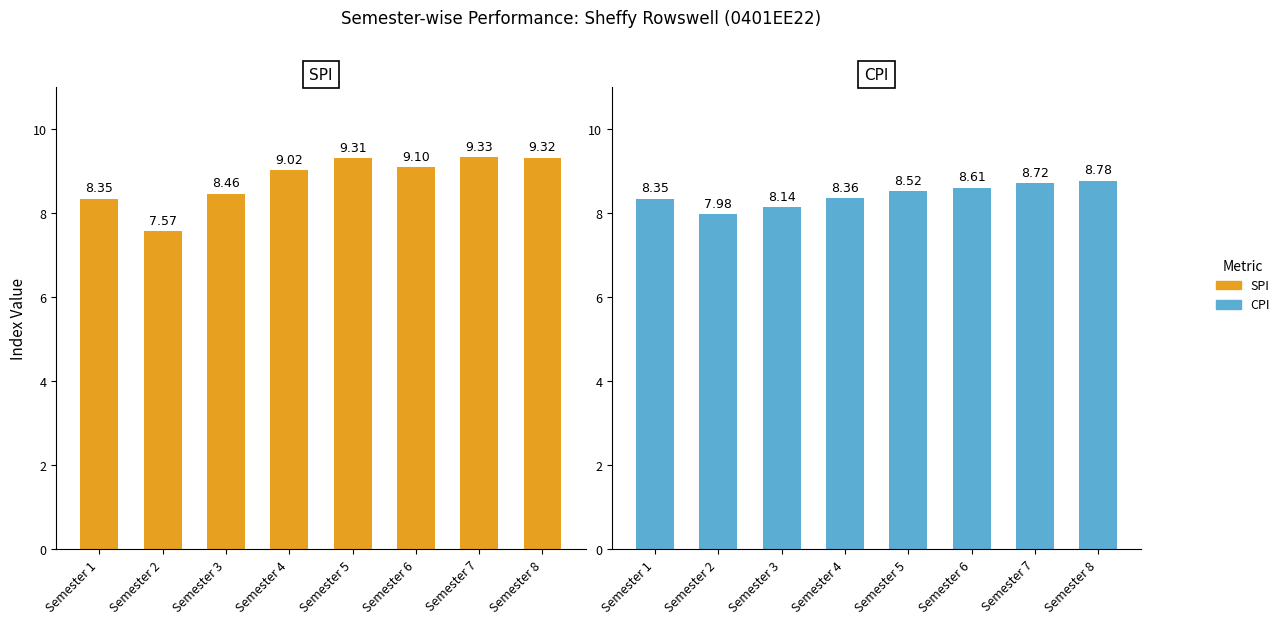

Reading left to right, extract all data points from this chart.

SPI: Semester 1=8.3	Semester 2=7.6	Semester 3=8.5	Semester 4=9.0	Semester 5=9.3	Semester 6=9.1	Semester 7=9.3	Semester 8=9.3
CPI: Semester 1=8.3	Semester 2=8.0	Semester 3=8.1	Semester 4=8.4	Semester 5=8.5	Semester 6=8.6	Semester 7=8.7	Semester 8=8.8